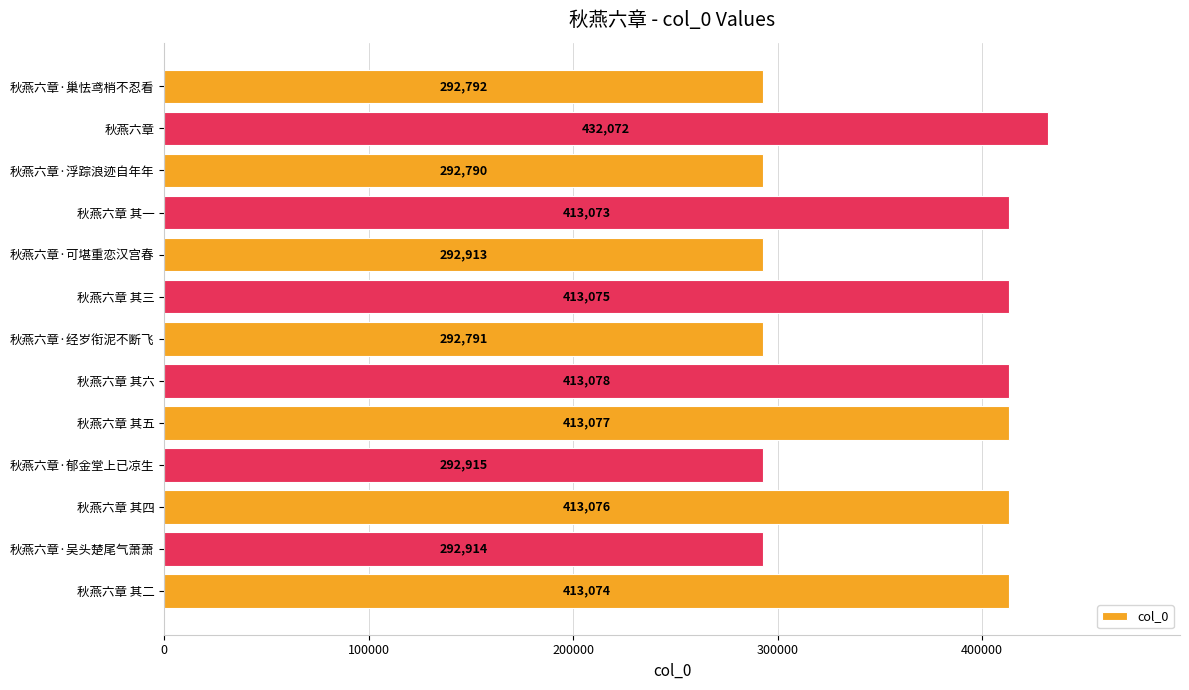

True or false: the data shows 413076 at 秋燕六章 其四.

True